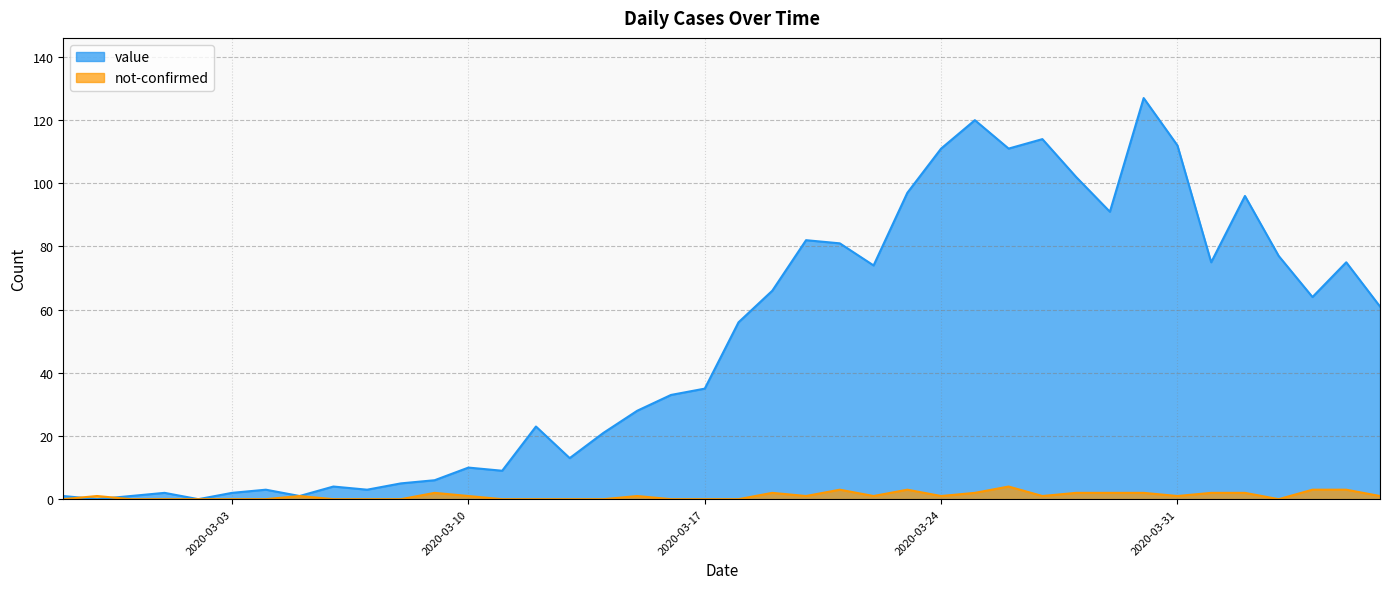

True or false: not-confirmed has more than 1 points higher than both neighbors.

True